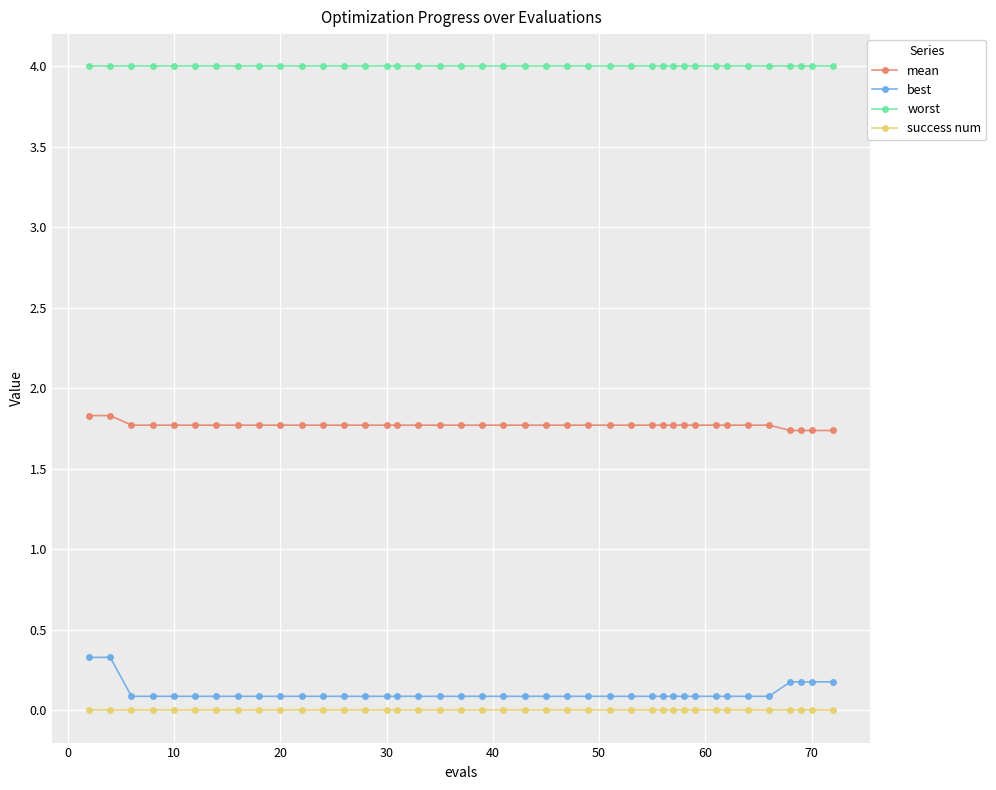

What is the value of the mean point at the 31st from the left?

1.8